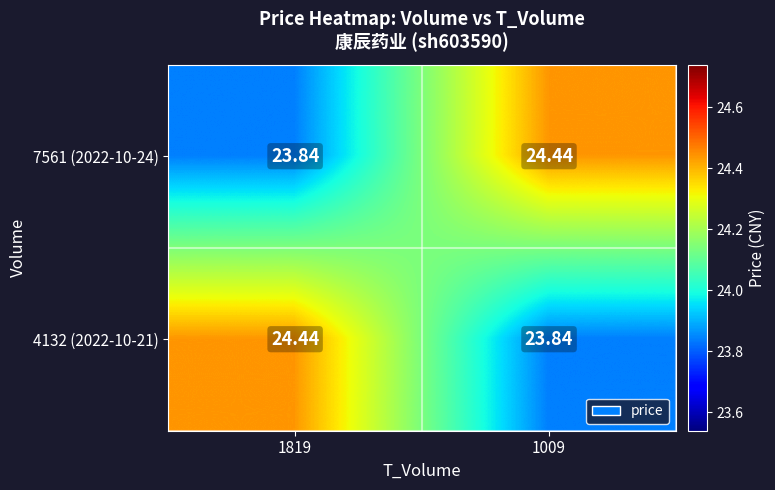

Is the value of 4132 (2022-10-21) at 1819 greater than the value of 7561 (2022-10-24) at 1819?

Yes